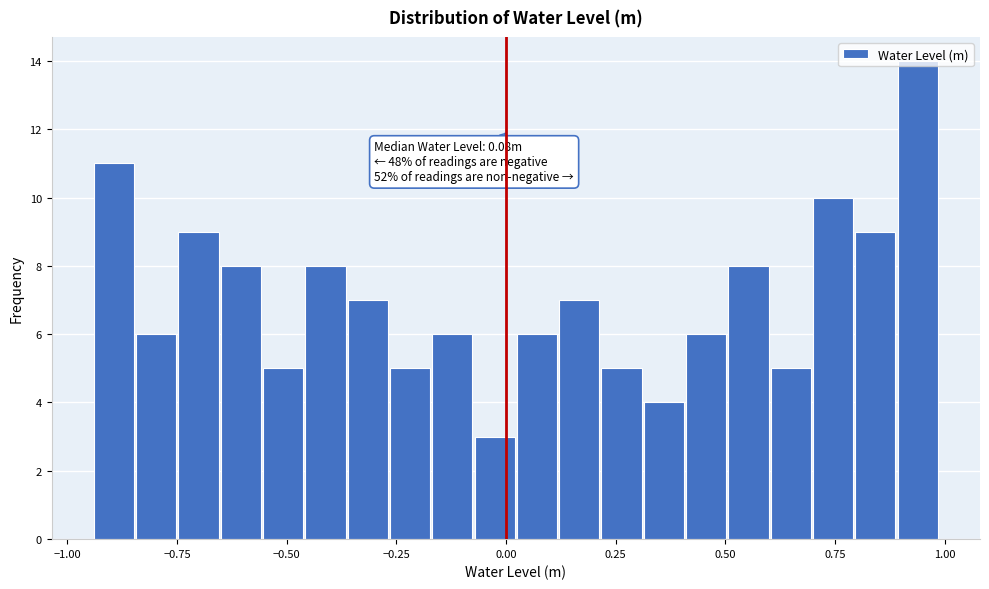

Around what value on the x-axis is the tallest bar? Give the approximate position of its centre, as read against the axis.

0.95